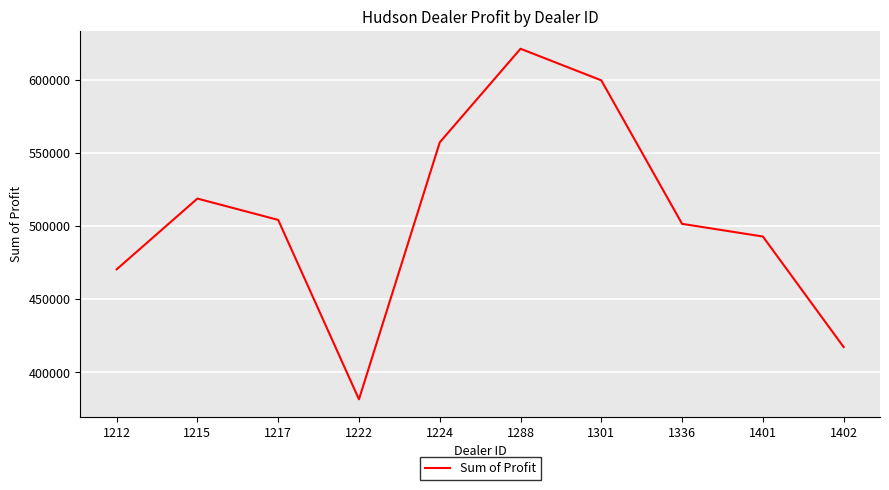

What is the change in value from 1217 to 1301?

+95344.5